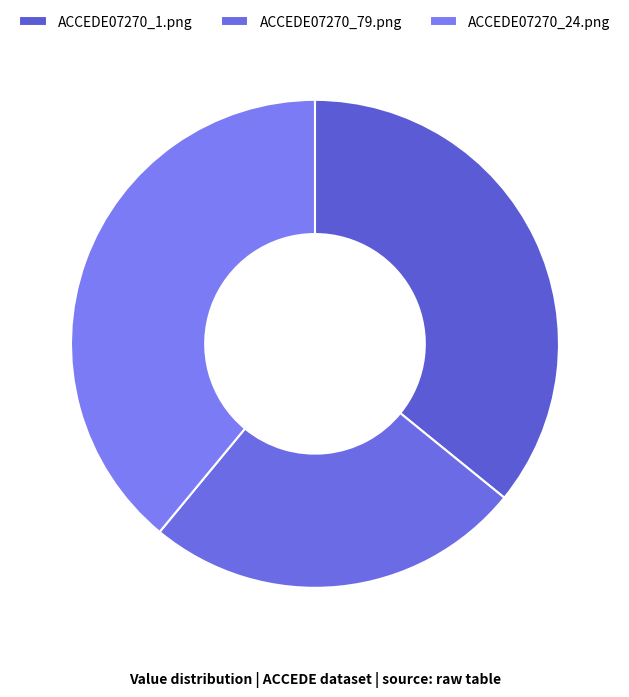

How much of the chart is everything except ACCEDE07270_79.png?

74.9%